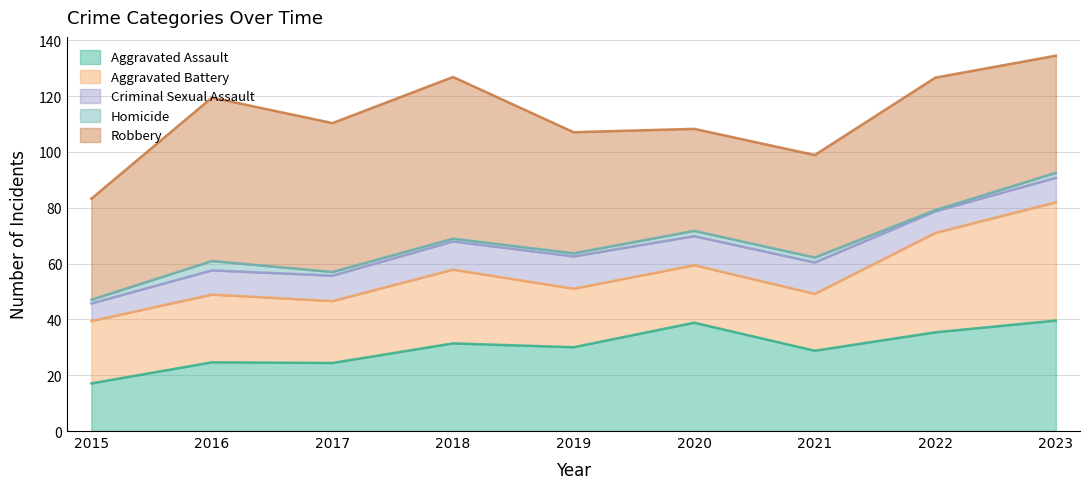

Between 2017 and 2015, which is larger?

2017